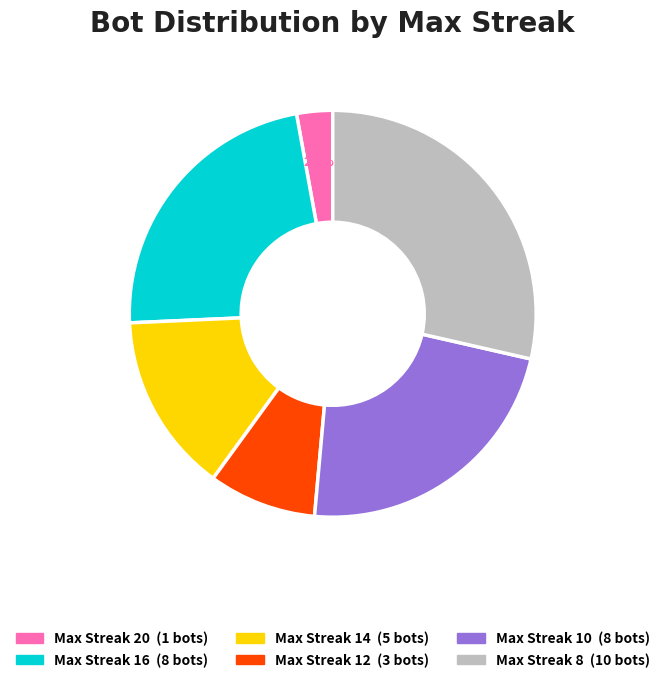

Does any single category account for the majority?

No